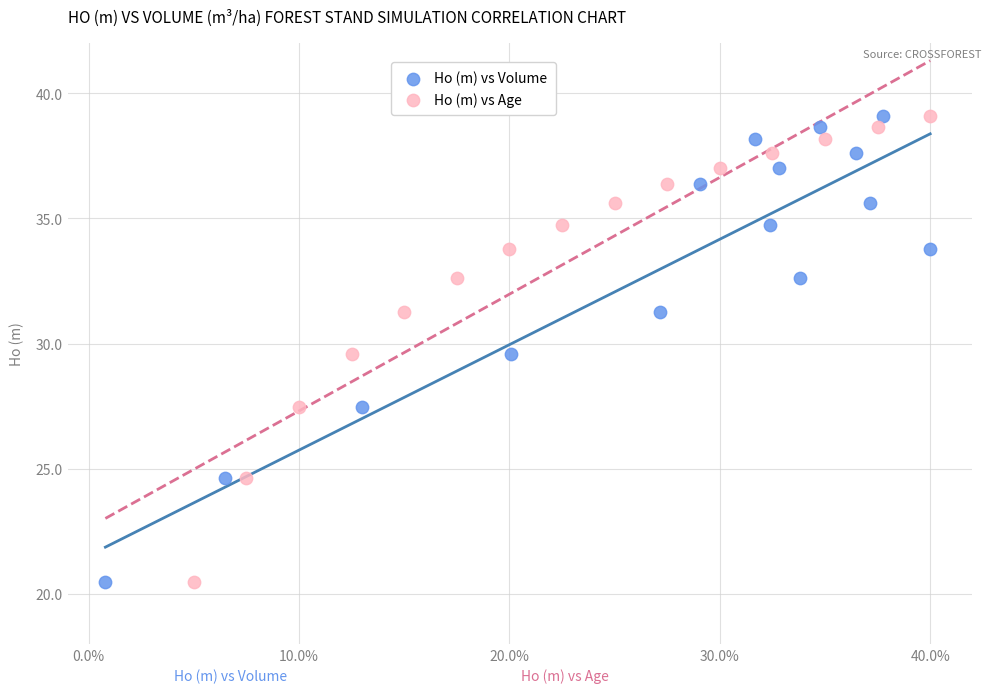

What are all the series names shown in the legend?

Ho (m) vs Volume, Ho (m) vs Age